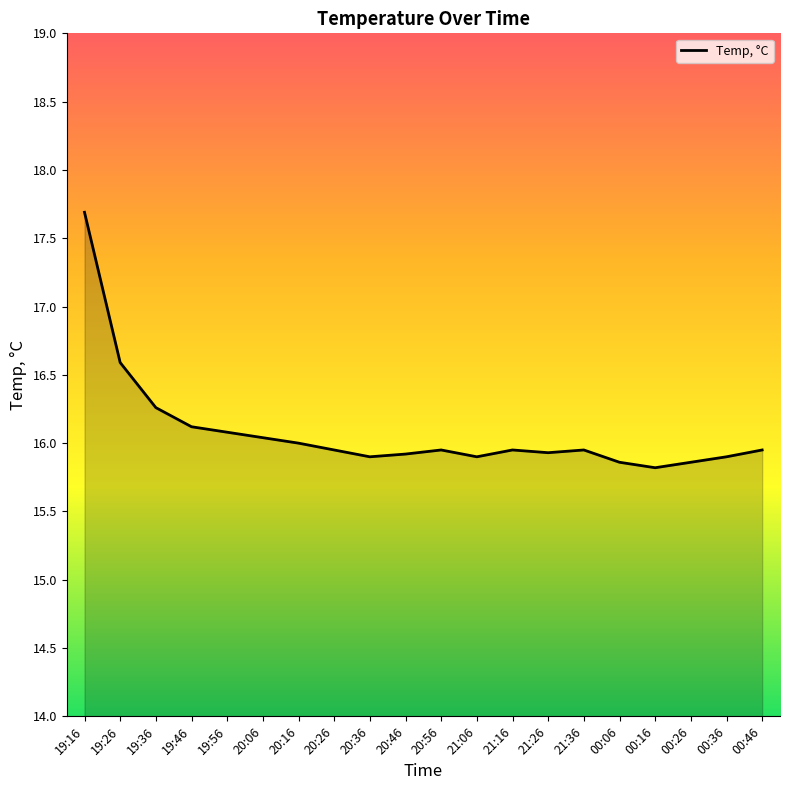

What is the ratio of the value at 20:26 to the value at 20:36?

1.0